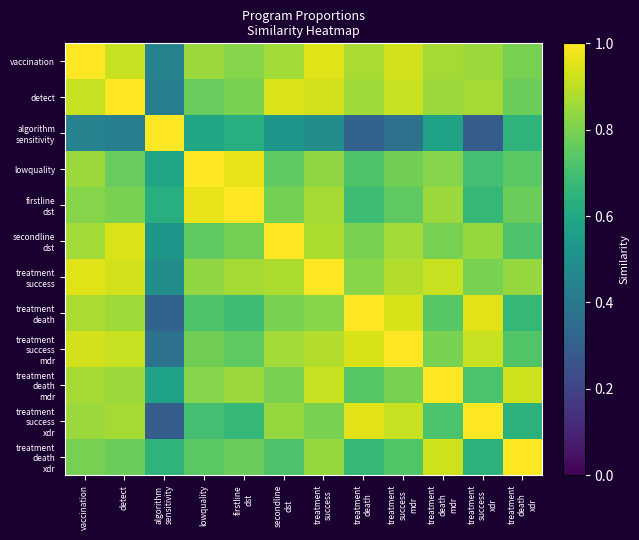

Which category has the lowest value across all series?

treatment
success
xdr